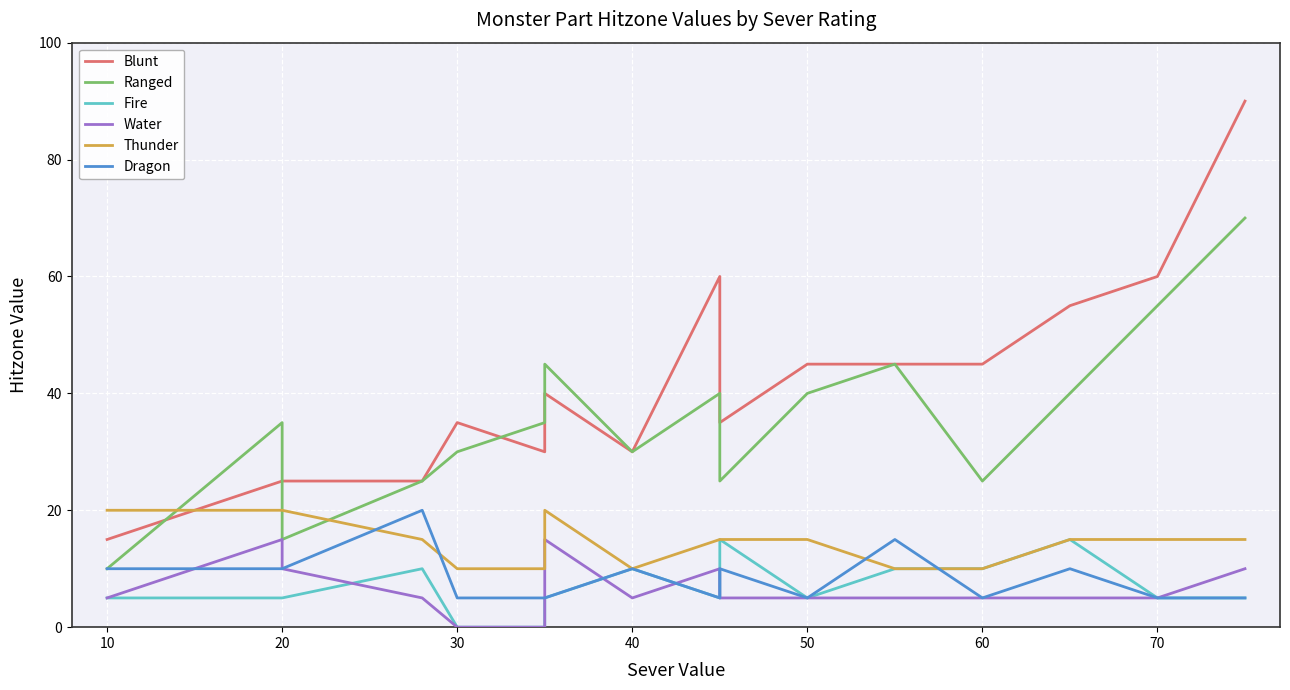

List the series in order of their peak value, highest first.

Blunt, Ranged, Thunder, Dragon, Fire, Water